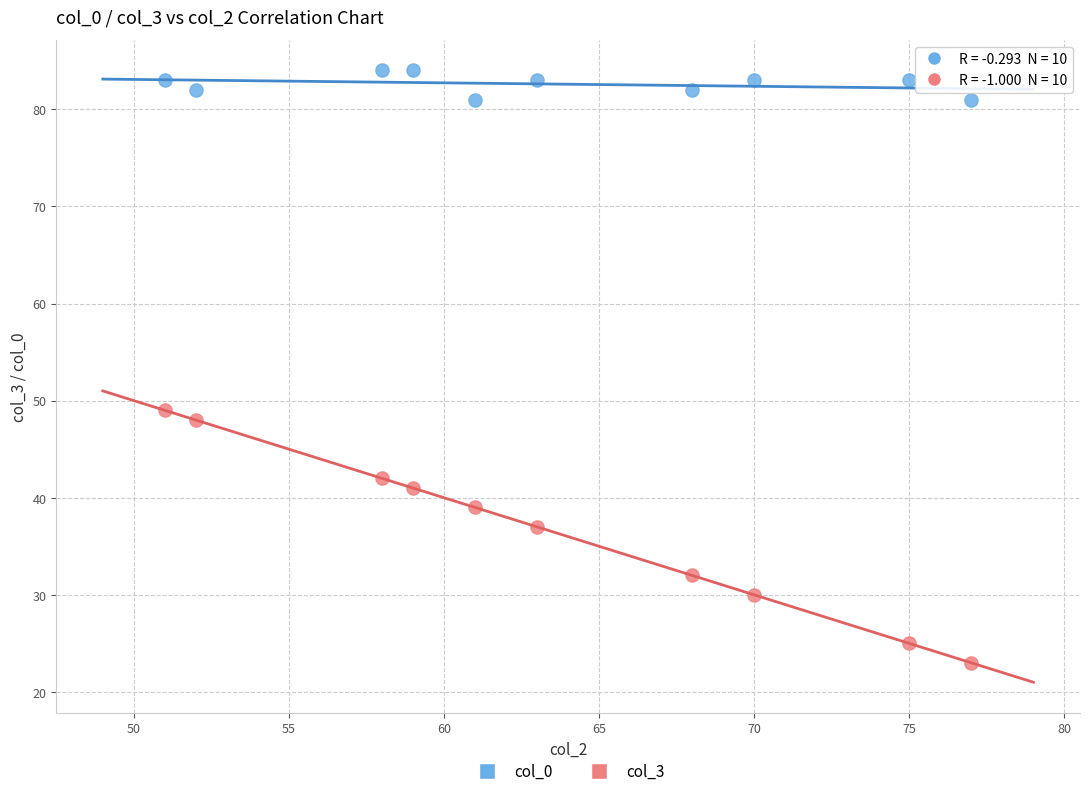

What are all the series names shown in the legend?

col_0, col_3